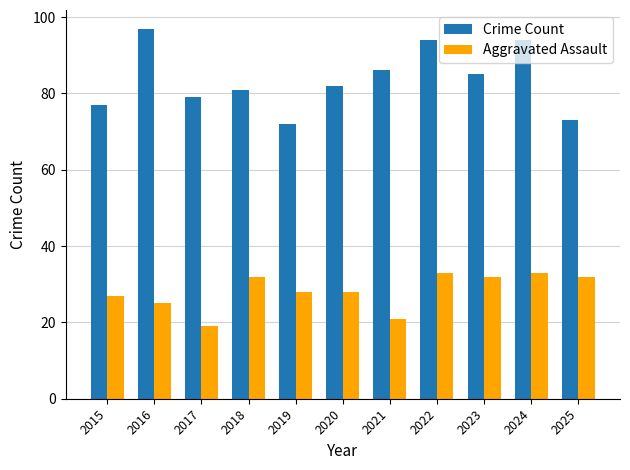

Reading left to right, what are all the values shown in this chart?

Crime Count: 77	97	79	81	72	82	86	94	85	94	73
Aggravated Assault: 27	25	19	32	28	28	21	33	32	33	32